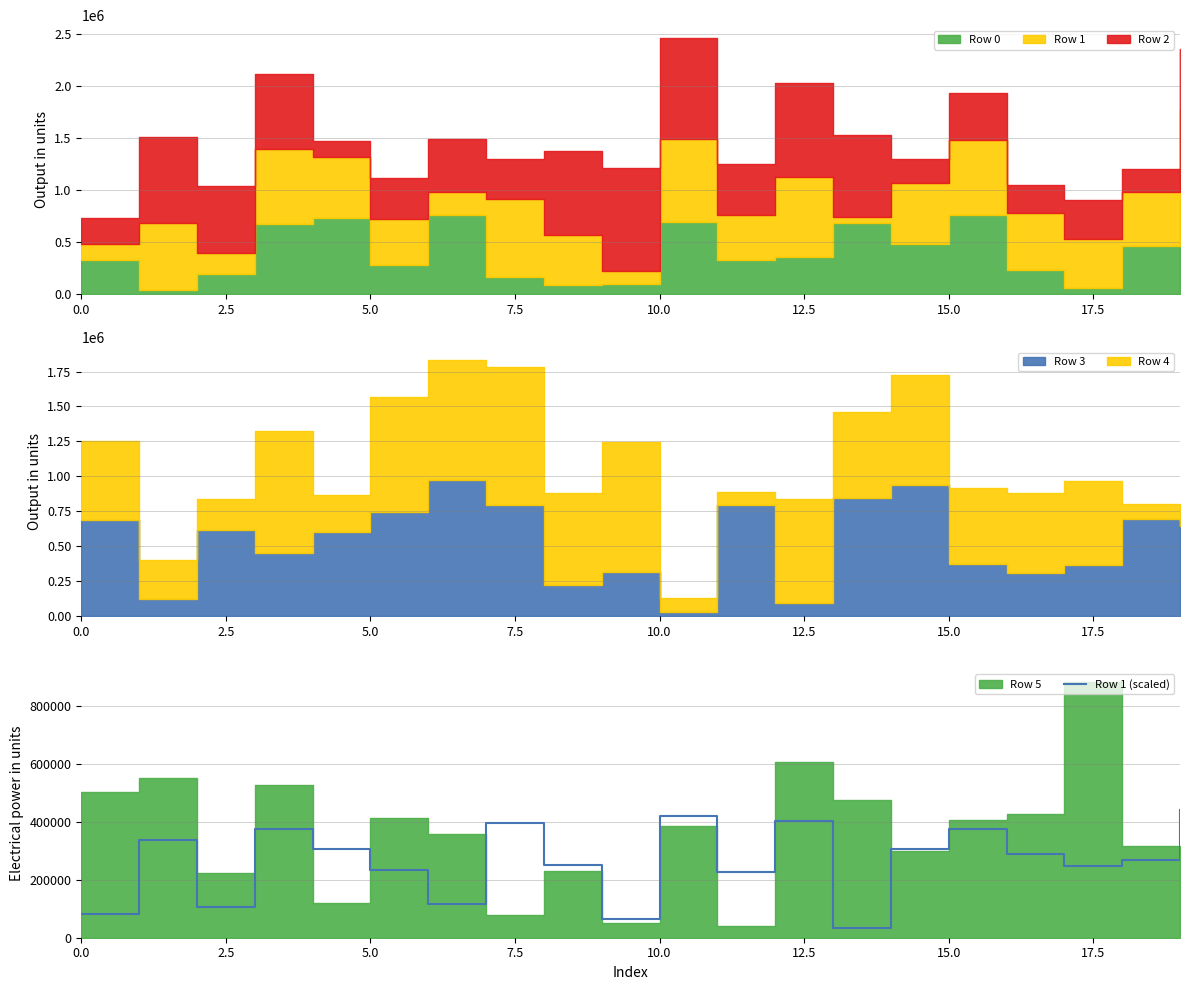

What is the sum of all values?

5286438.5